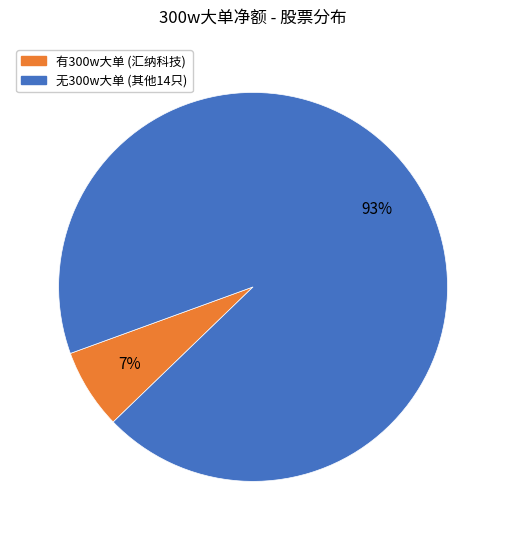

The 有300w大单 (汇纳科技) slice represents 7% of the pie. True or false?

True